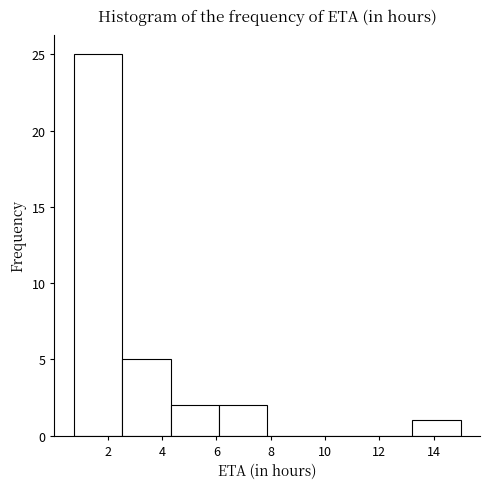

Over which range of the x-axis is the bar tallest?

0.8 to 2.6